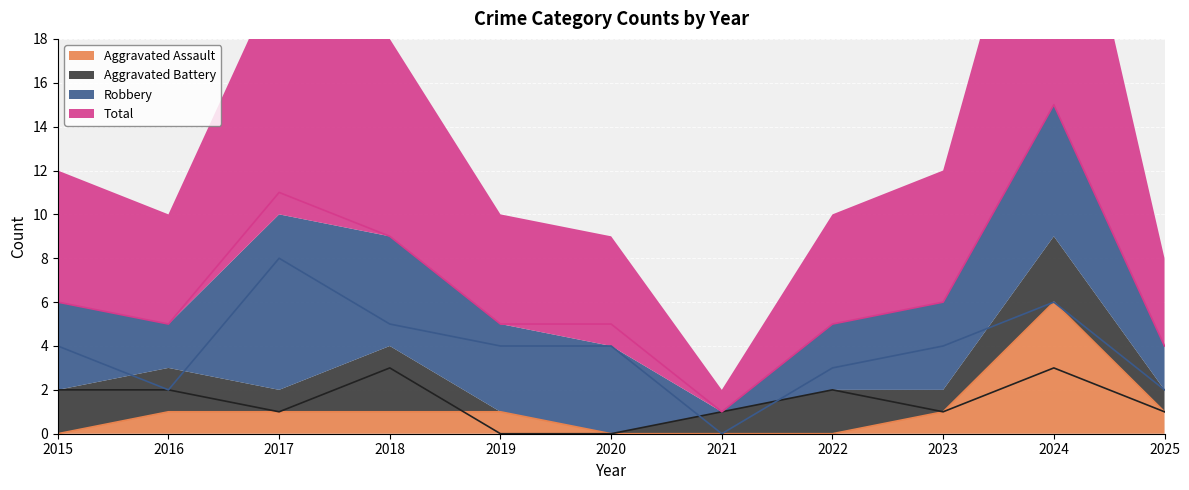

What is the approximate value of Aggravated Assault at 2019?

1